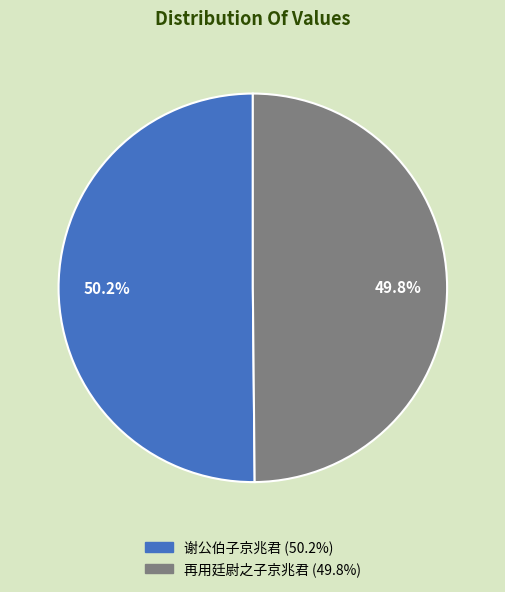

Is there a majority slice in this chart?

Yes